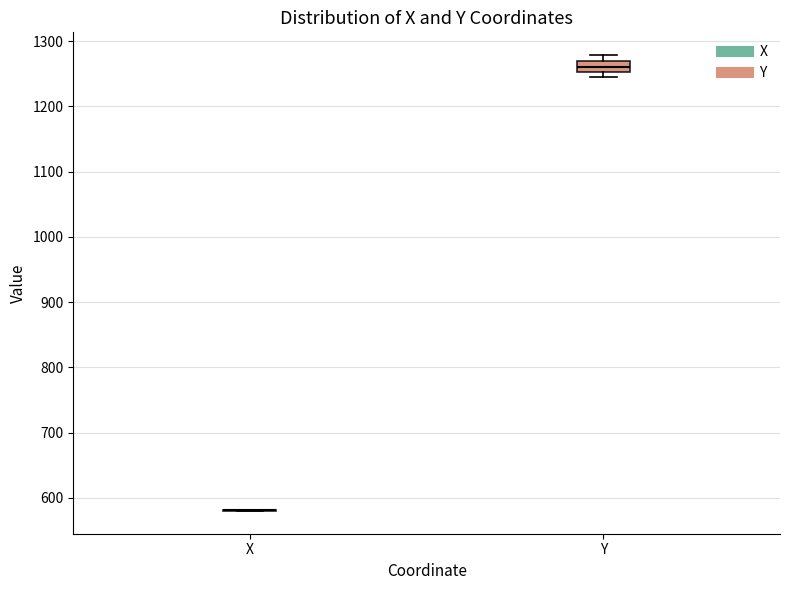

Reading left to right, read every box against the y-axis: the position of its median line, the range the box covers, and the ends of its whiskers. The values are not printed on the chart, so give them approximately, as read against the axis.

X: box collapsed to a line at 580, whiskers 580 to 580
Y: median 1260, box 1250 to 1270, whiskers 1250 (just below the box's lower edge) to 1280